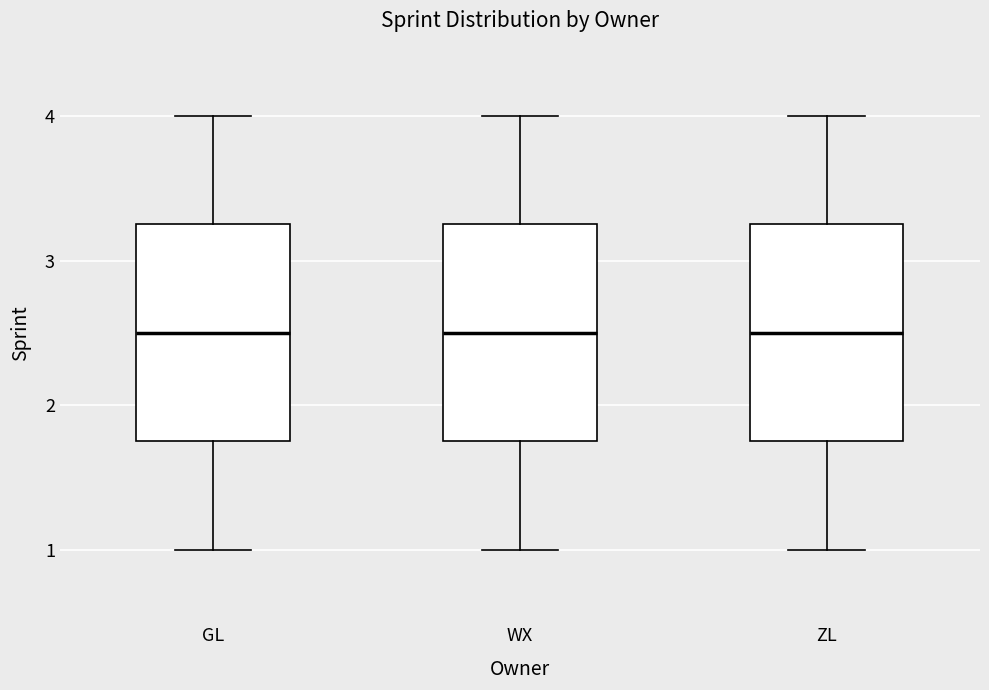

Reading left to right, read every box against the y-axis: the position of its median line, the range the box covers, and the ends of its whiskers. The values are not printed on the chart, so give them approximately, as read against the axis.

GL: median 2.5, box 1.8 to 3.3, whiskers 1.0 to 4.0
WX: median 2.5, box 1.8 to 3.3, whiskers 1.0 to 4.0
ZL: median 2.5, box 1.8 to 3.3, whiskers 1.0 to 4.0